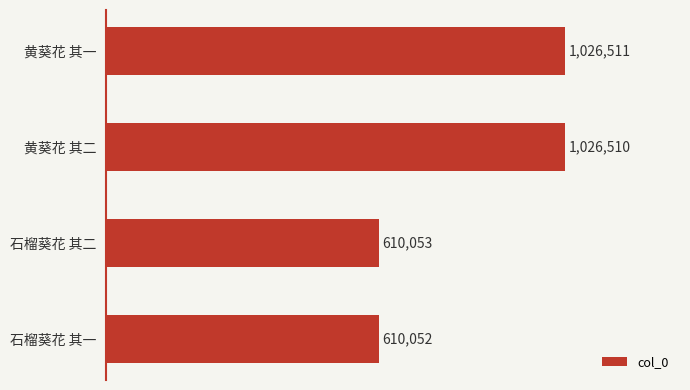

Count the number of categories in the chart.

4